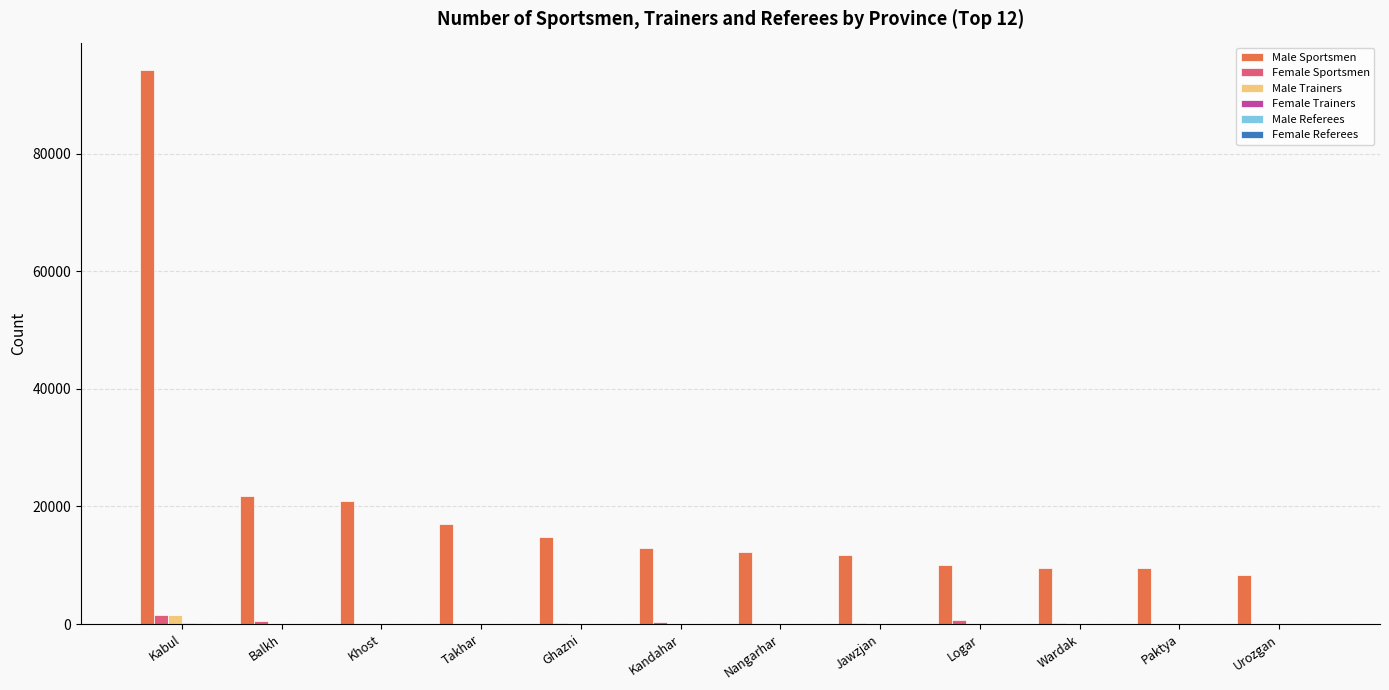

Which category has the highest value in the Female Sportsmen series?

Kabul